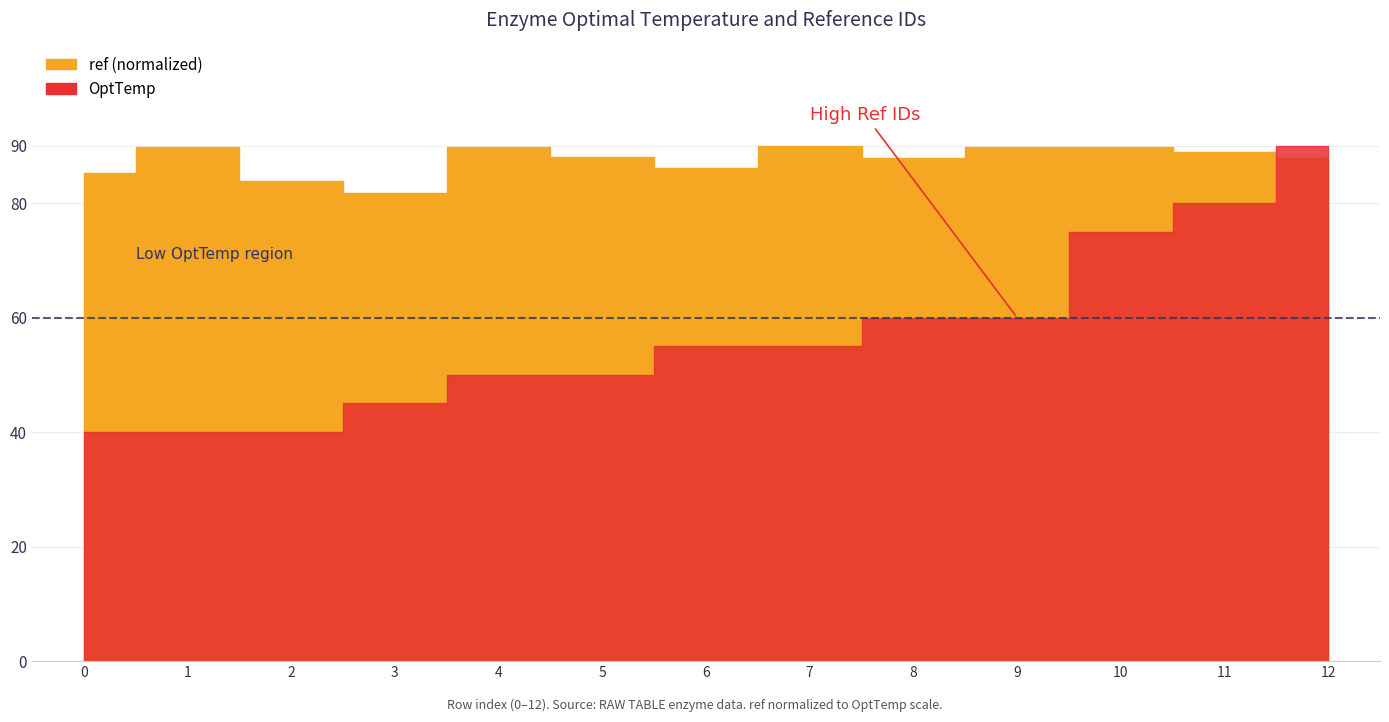

Rank the categories by OptTemp value from highest to lowest.

12, 11, 10, 8, 9, 6, 7, 4, 5, 3, 0, 1, 2